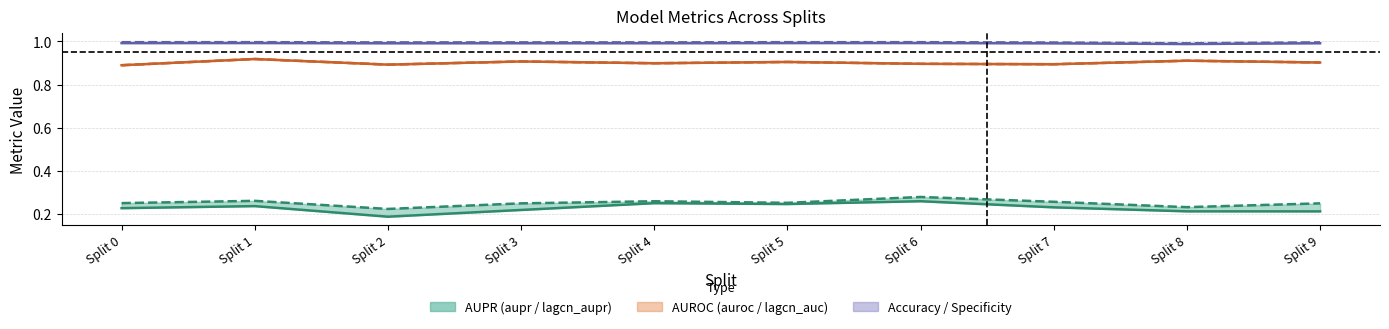

True or false: lagcn_aupr and lagcn_specificity cross at least once.

False